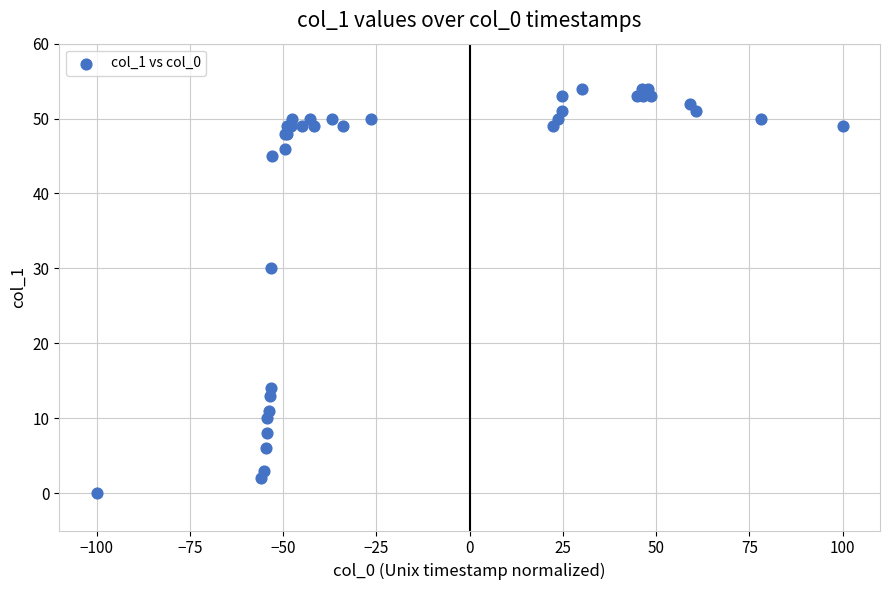

What Y value in the scatter plot is closest to 27?

30